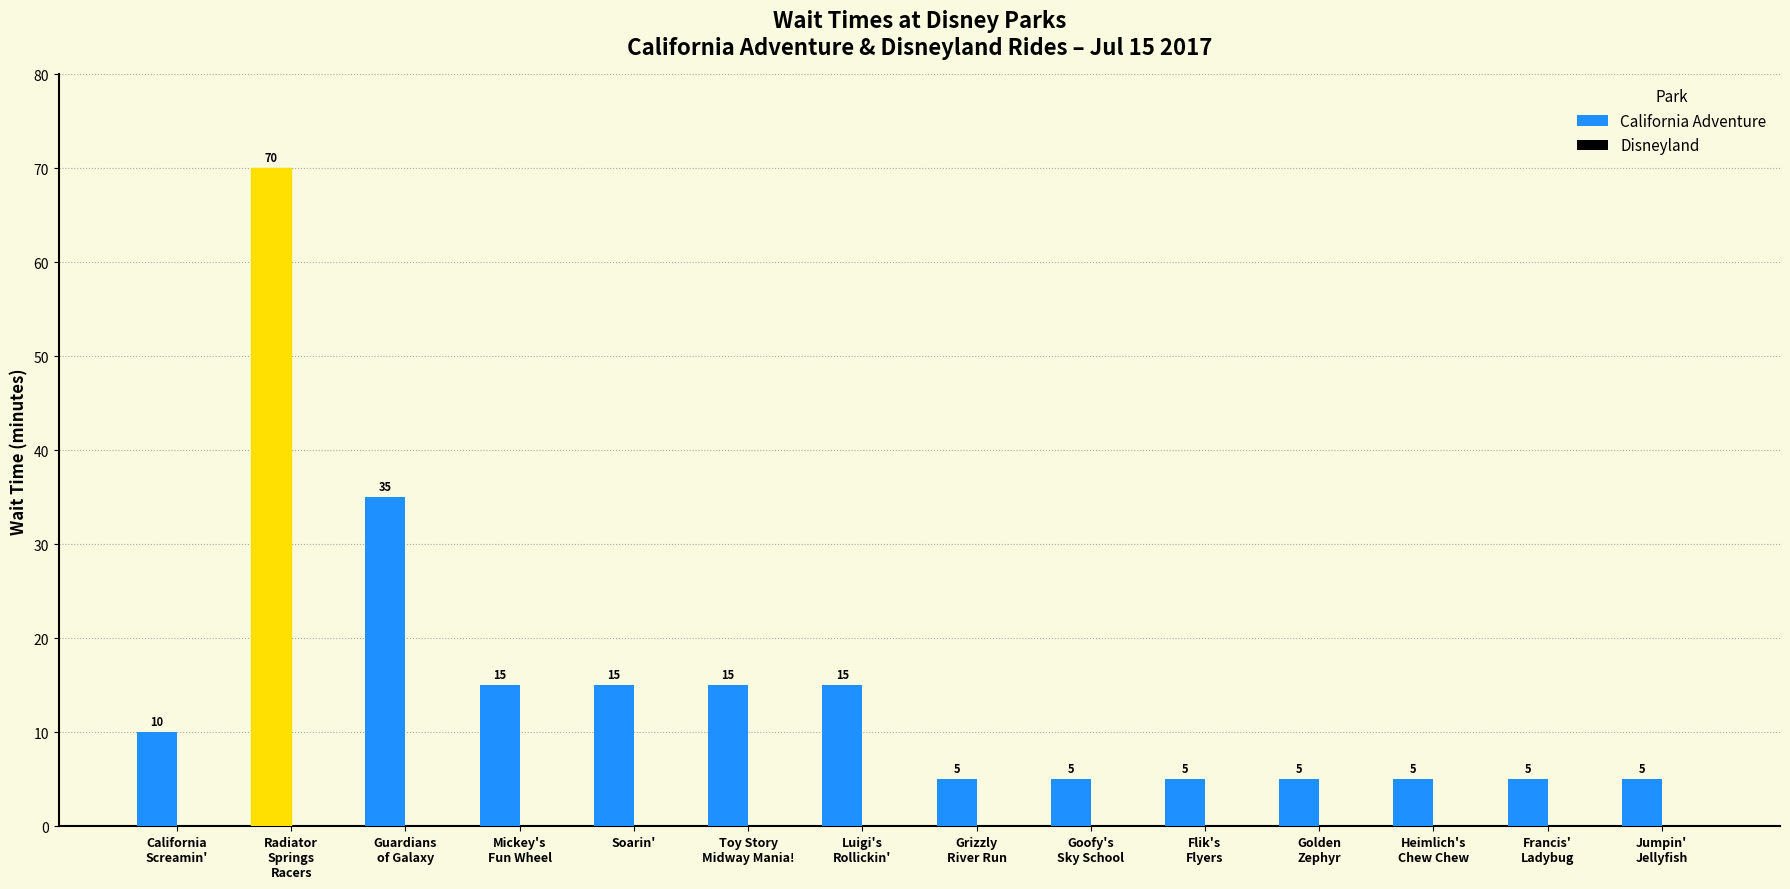

What is the greatest value displayed?

70